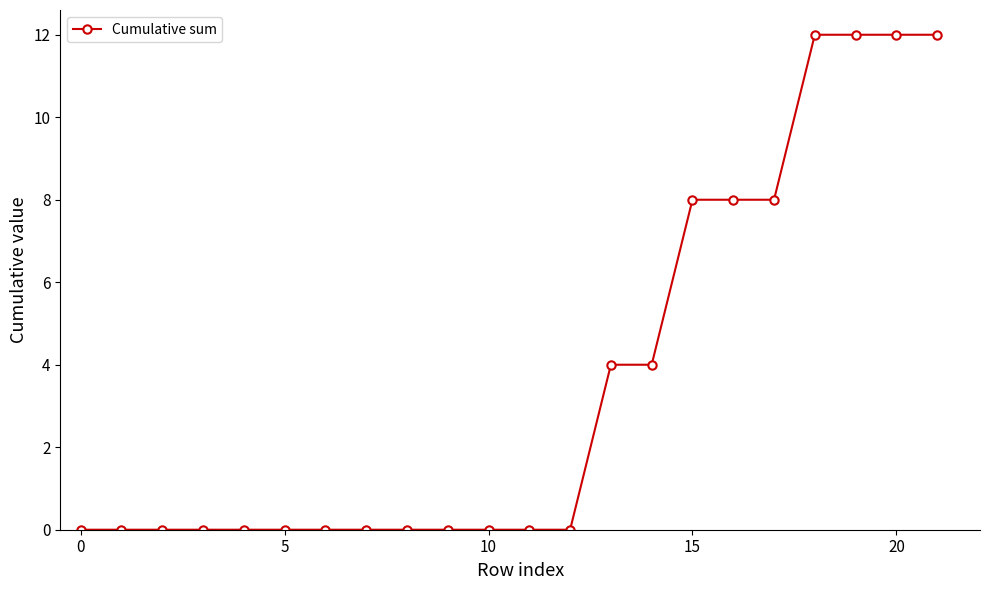

What is the difference between the second highest and second lowest values?

12